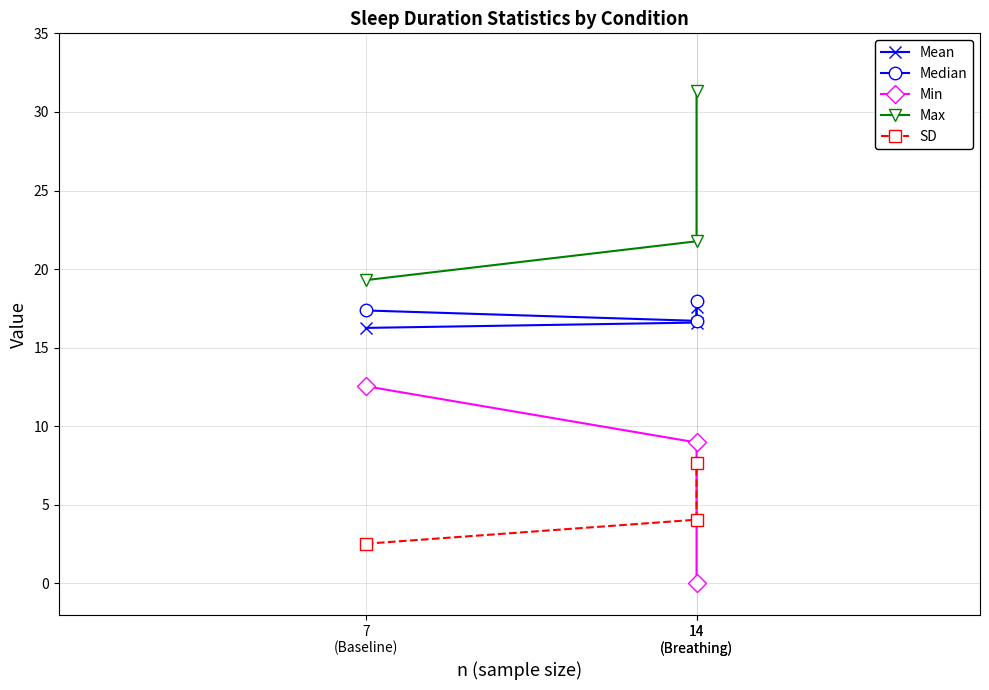

What is the label of the 2nd point from the left?

14
(Breathing)